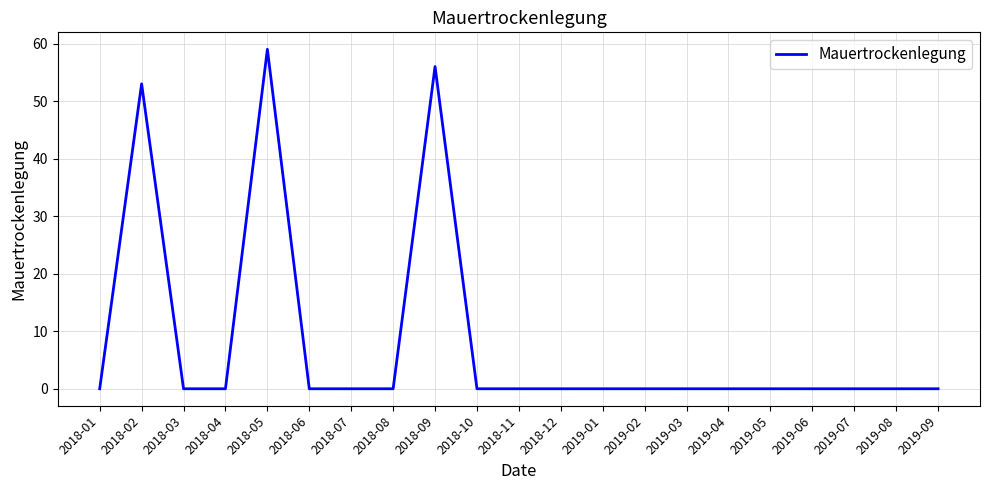

What is the greatest value displayed?

59